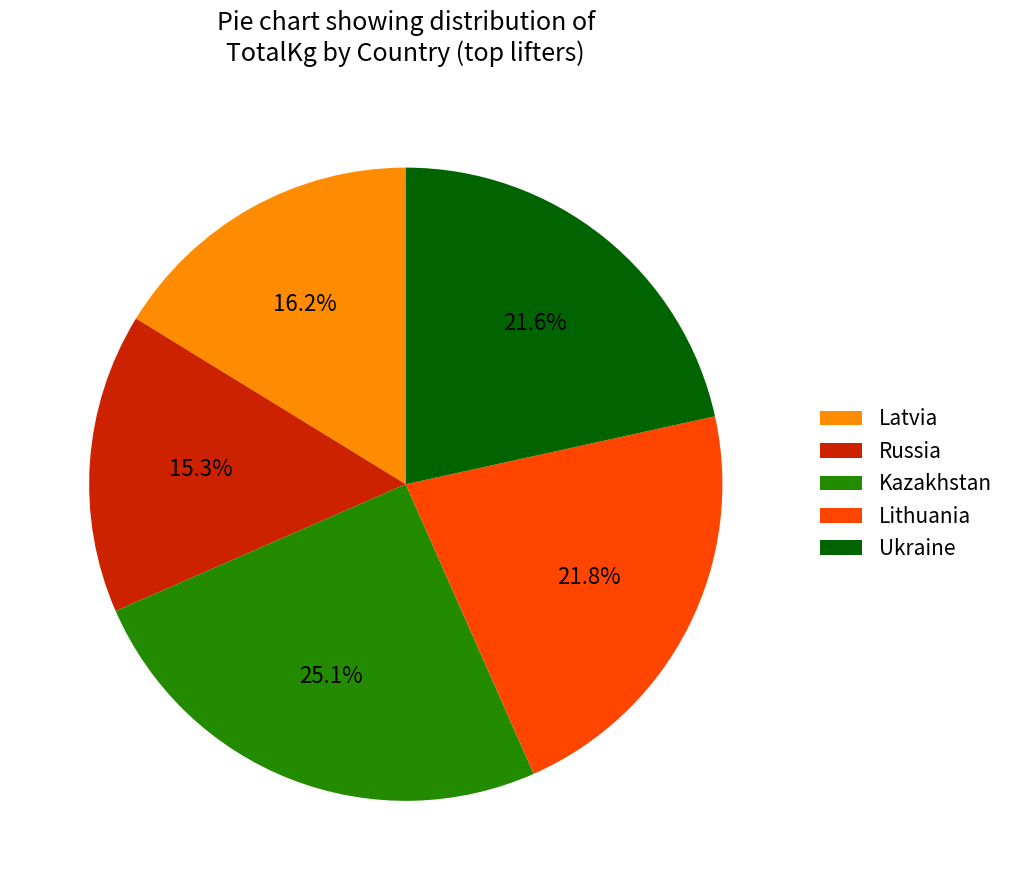

How many slices are in this pie chart?

5